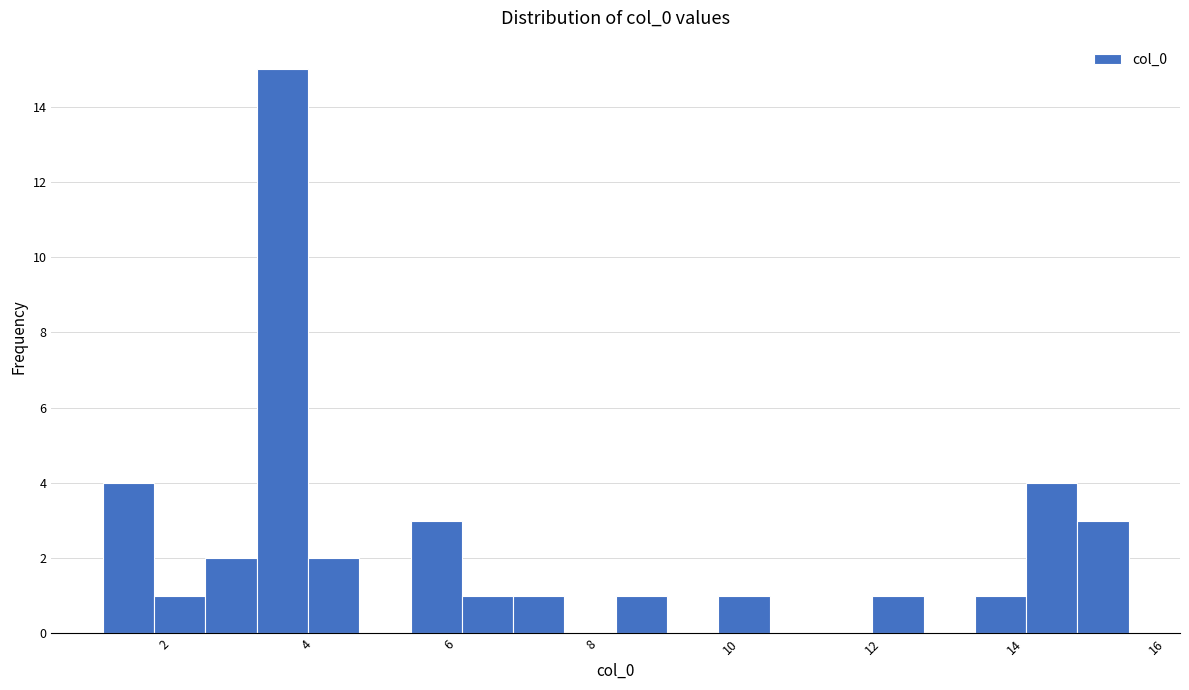

Read against the x-axis, roughly where is the centre of the tallest bar?

3.6